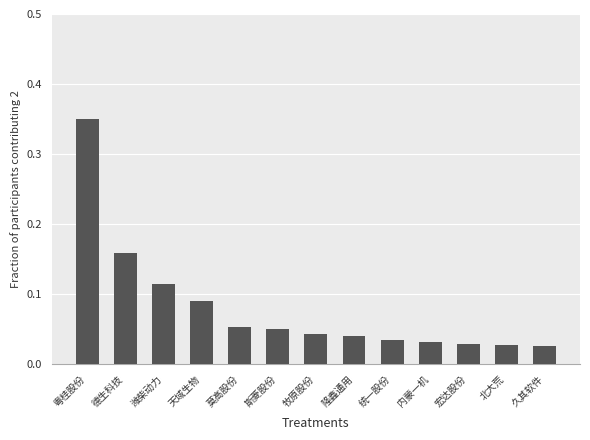

What is the label of the 12th bar from the left?

北大荒